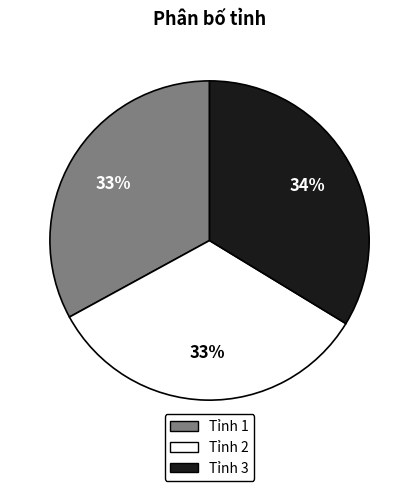

Is it true that Tỉnh 1 is 33% of the pie?

True